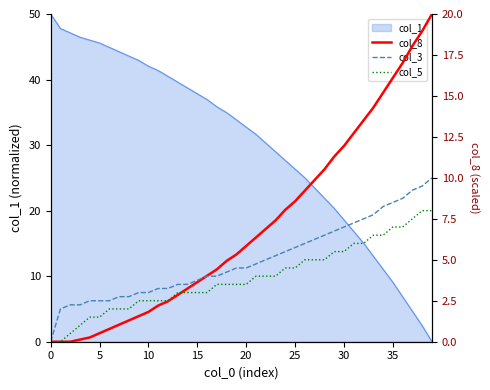

What is the highest value of the col_1 series?

50.0